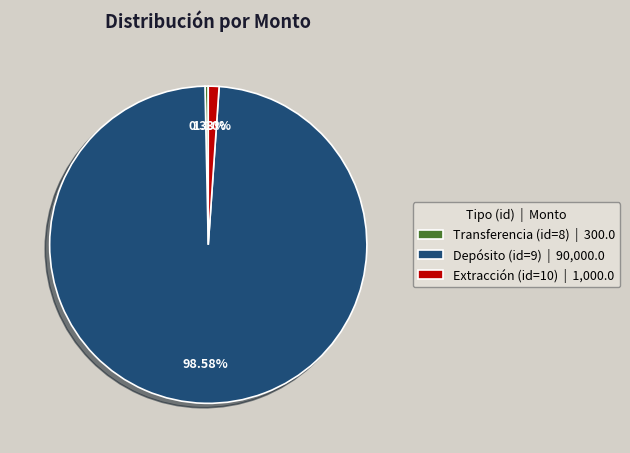

Which has a higher value, Depósito (id=9) or Transferencia (id=8)?

Depósito (id=9)